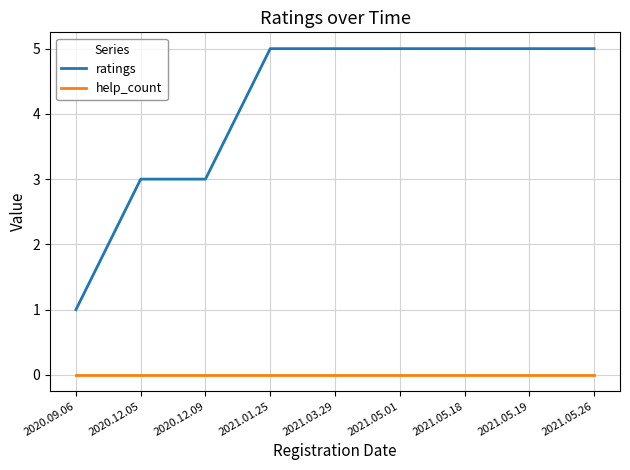

What is the minimum value for ratings?

1